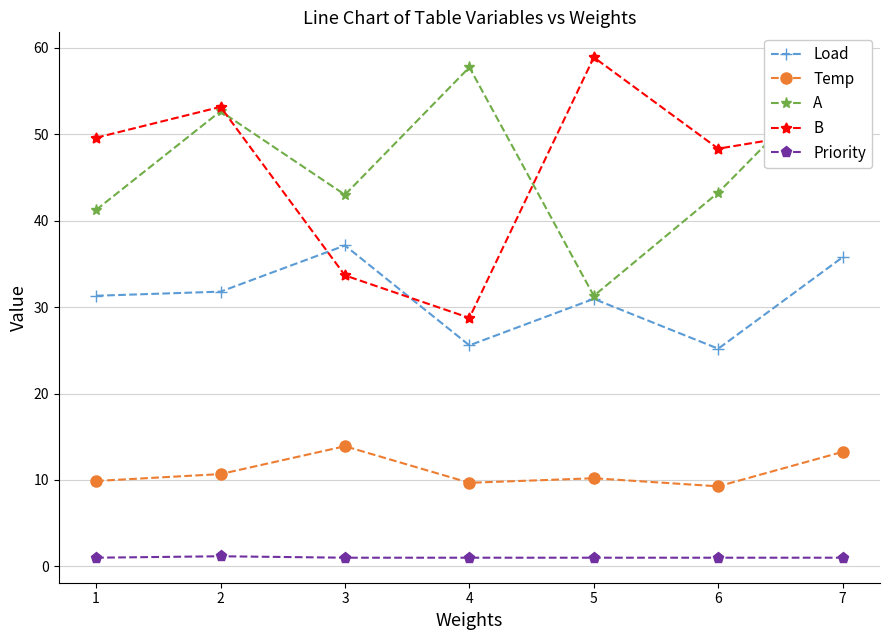

The value of B at 5 is 33.1. True or false?

False